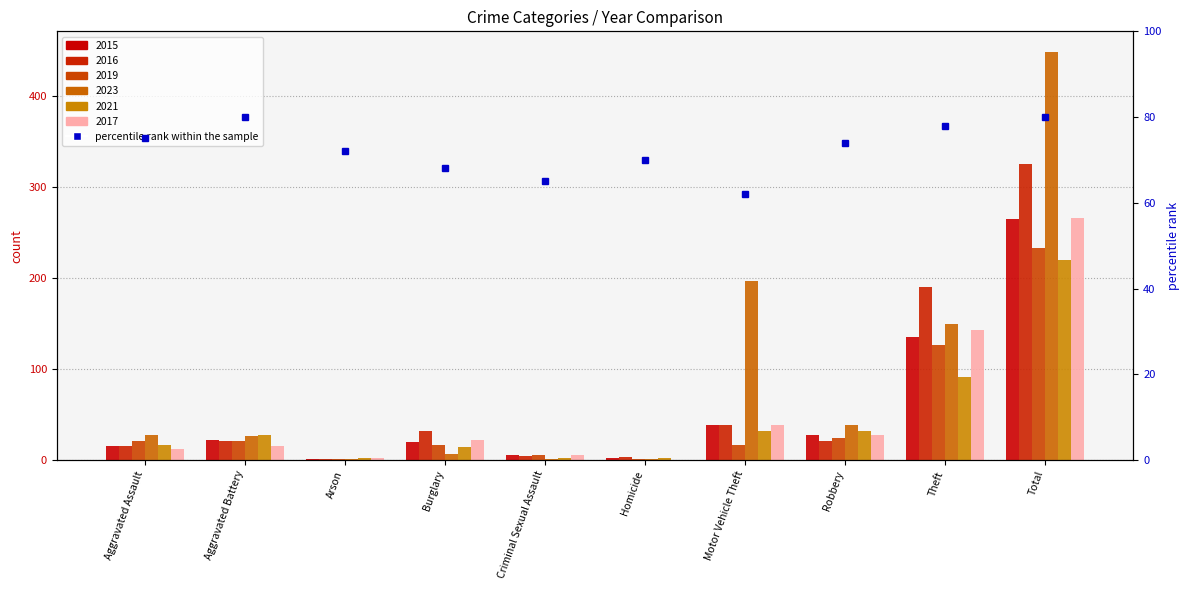

At which label does the data first exceed 74?

Aggravated Assault